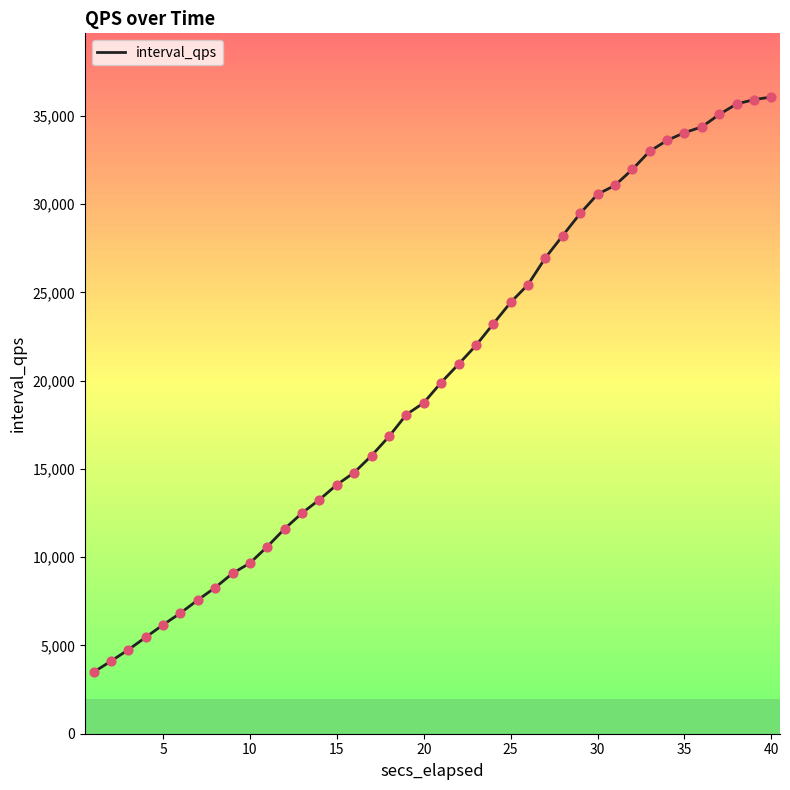

What is the minimum value shown in the chart?

3487